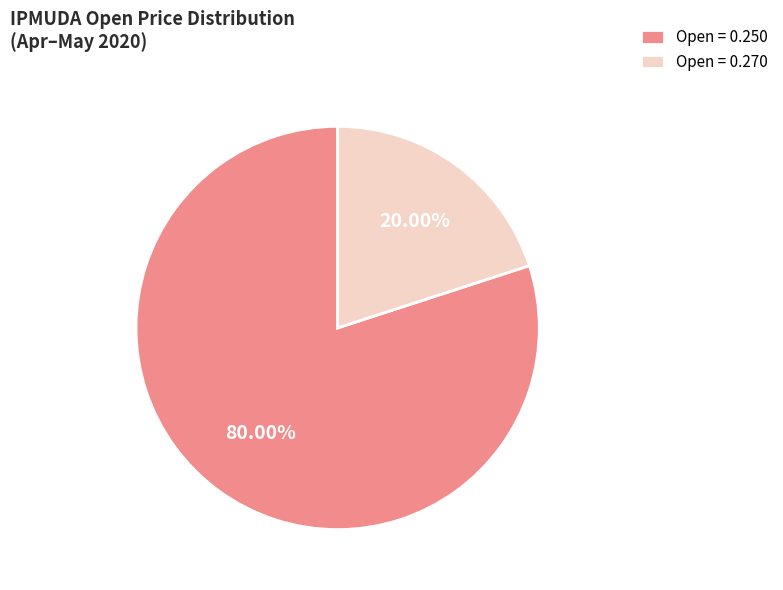

What is the majority slice?

Open = 0.250